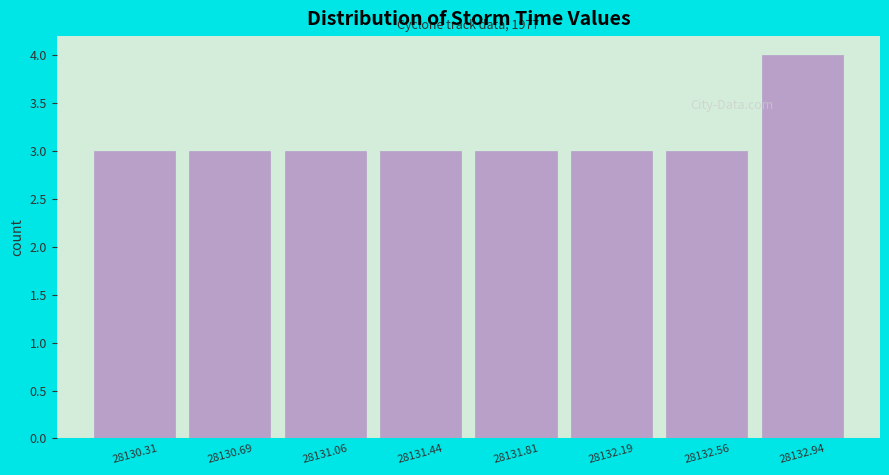

Which range on the x-axis has the tallest bar?

28132.750 to 28133.125